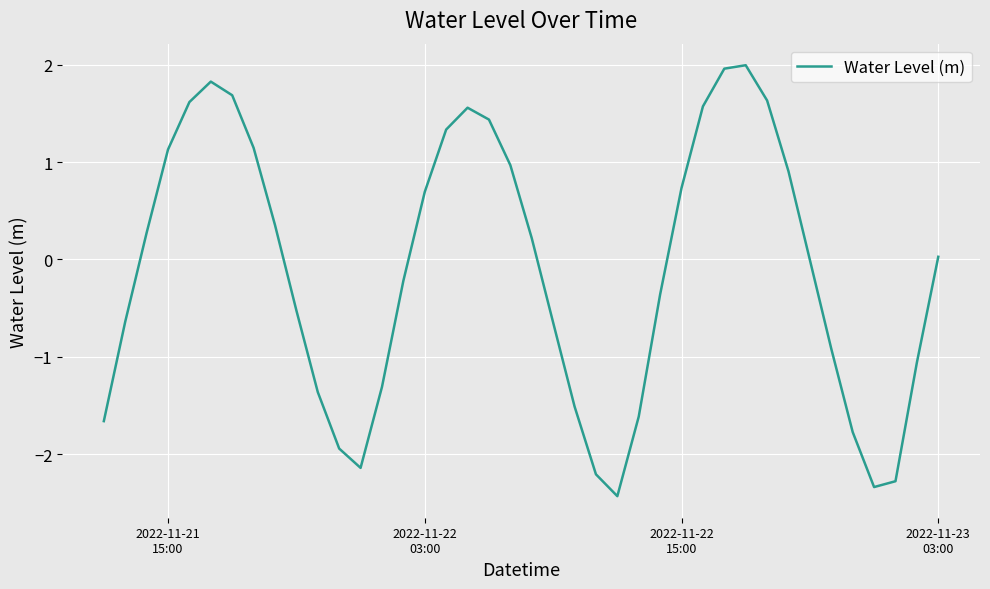

What is the difference between the maximum and minimum values?

4.4